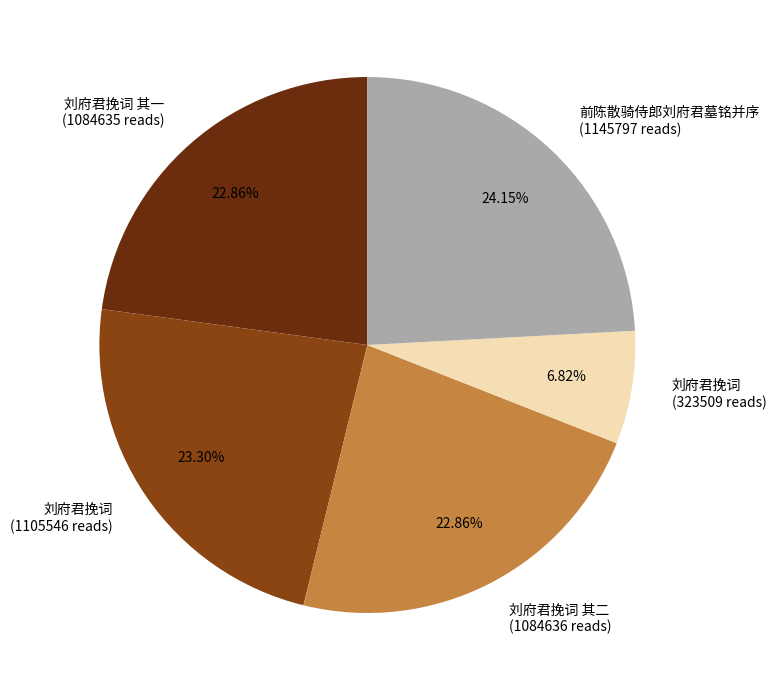

What is the ratio of the value at 刘府君挽词 其二 (1084636 reads) to the value at 刘府君挽词 其一 (1084635 reads)?

1.0